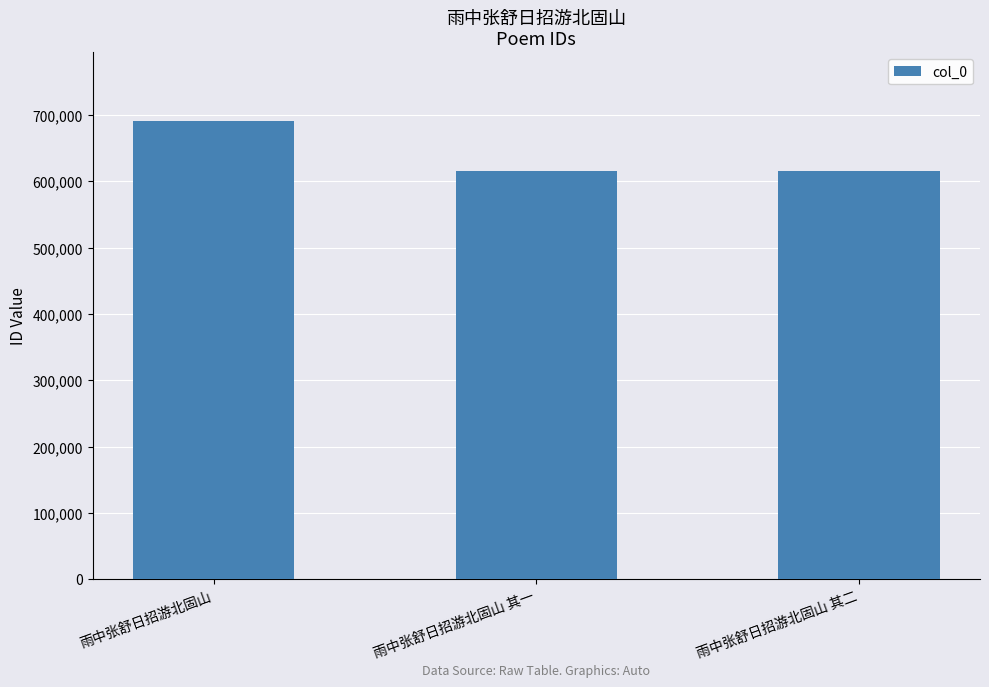

True or false: the data shows 691161 at 雨中张舒日招游北固山.

True